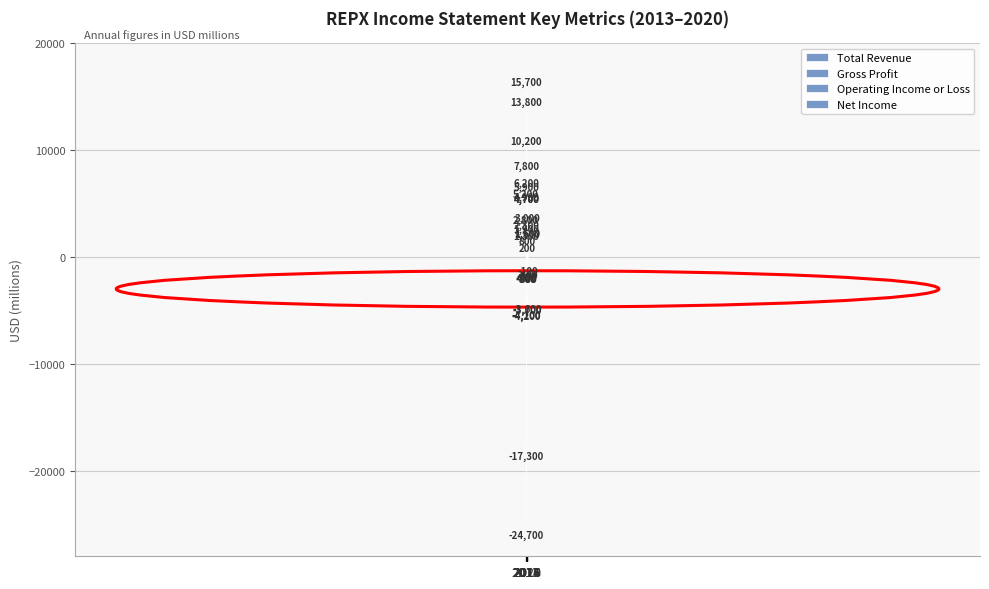

Which category has the highest value in the Total Revenue series?

2013